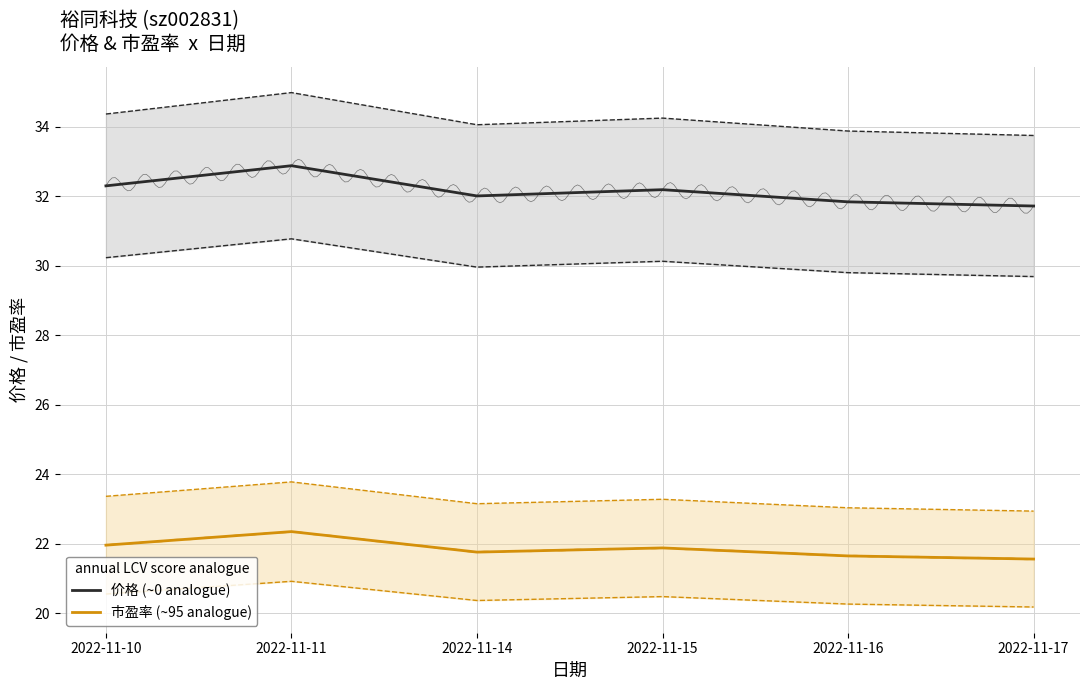

How many data points in 价格 (~0 analogue) are above 32?

4